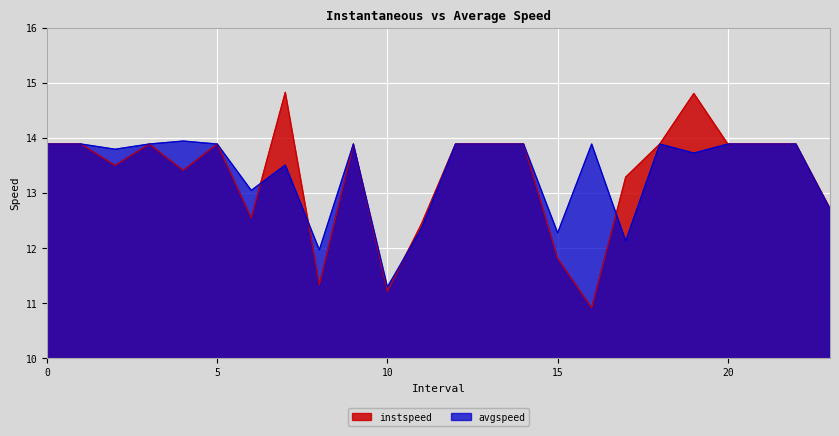

Rank the series by their average value, from lowest to highest.

instspeed, avgspeed